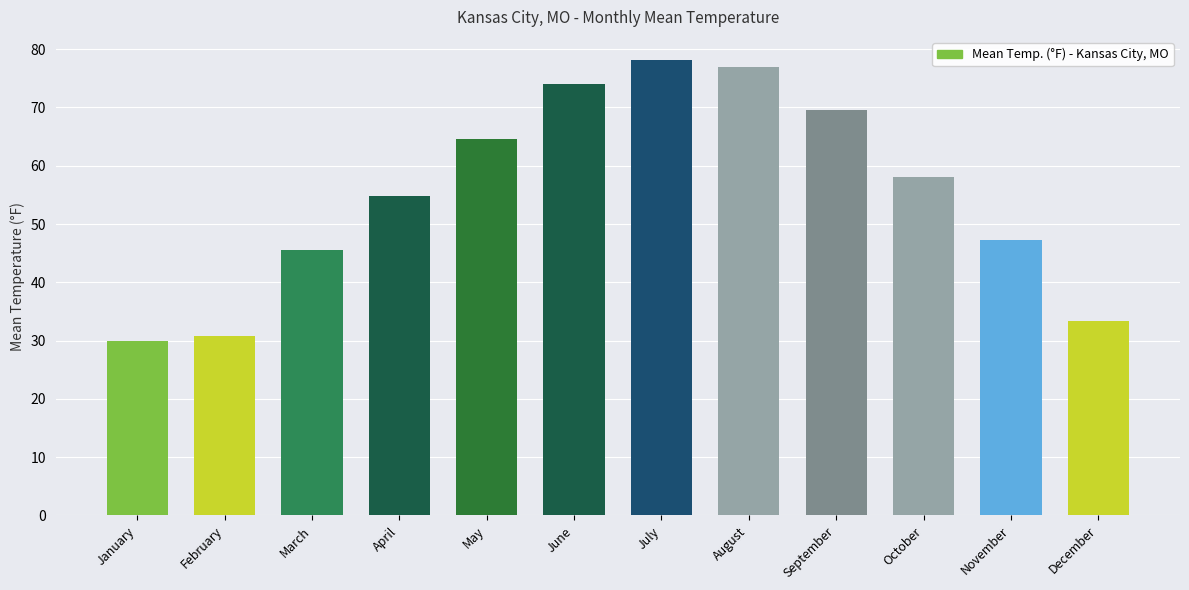

List the labels in order of value, largest first.

July, August, June, September, May, October, April, November, March, December, February, January